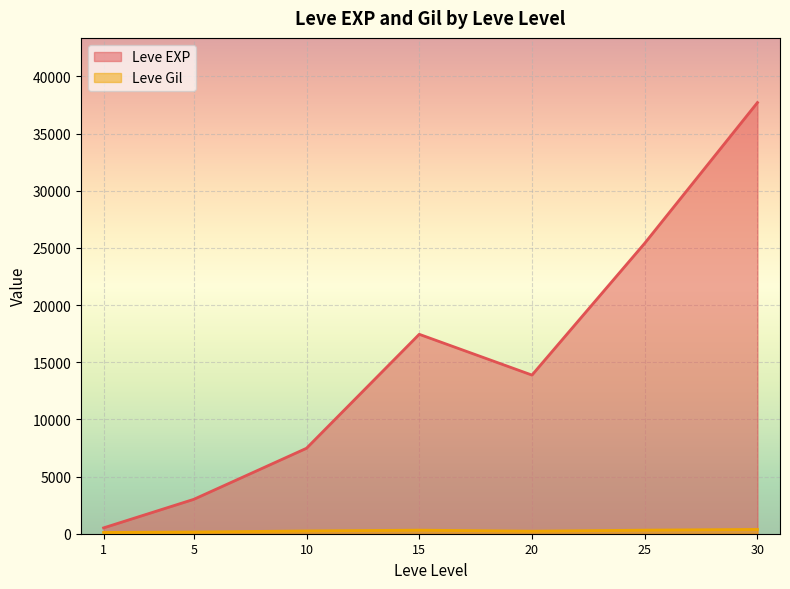

List the series in order of their peak value, highest first.

Leve EXP, Leve Gil